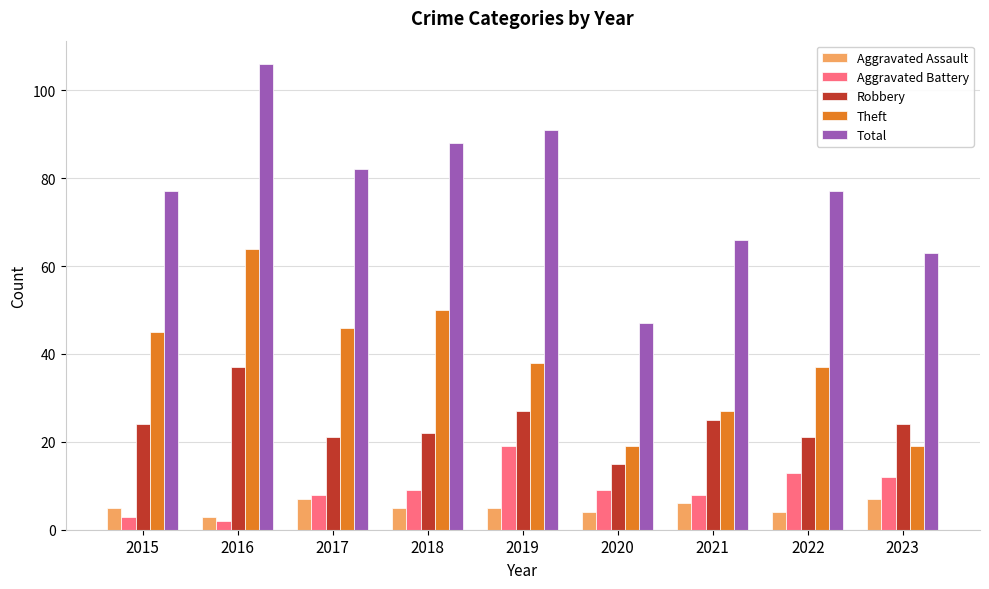

Which category has the highest value across all series?

2016